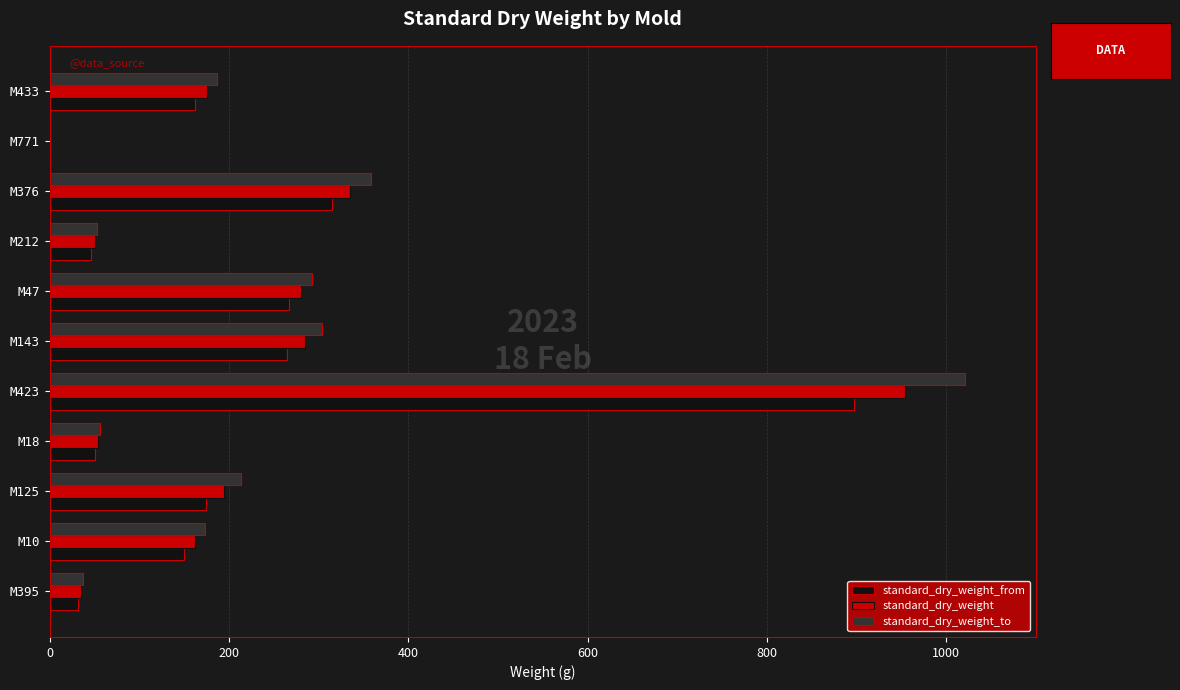

At which label is standard_dry_weight_to closest to 510?

M376